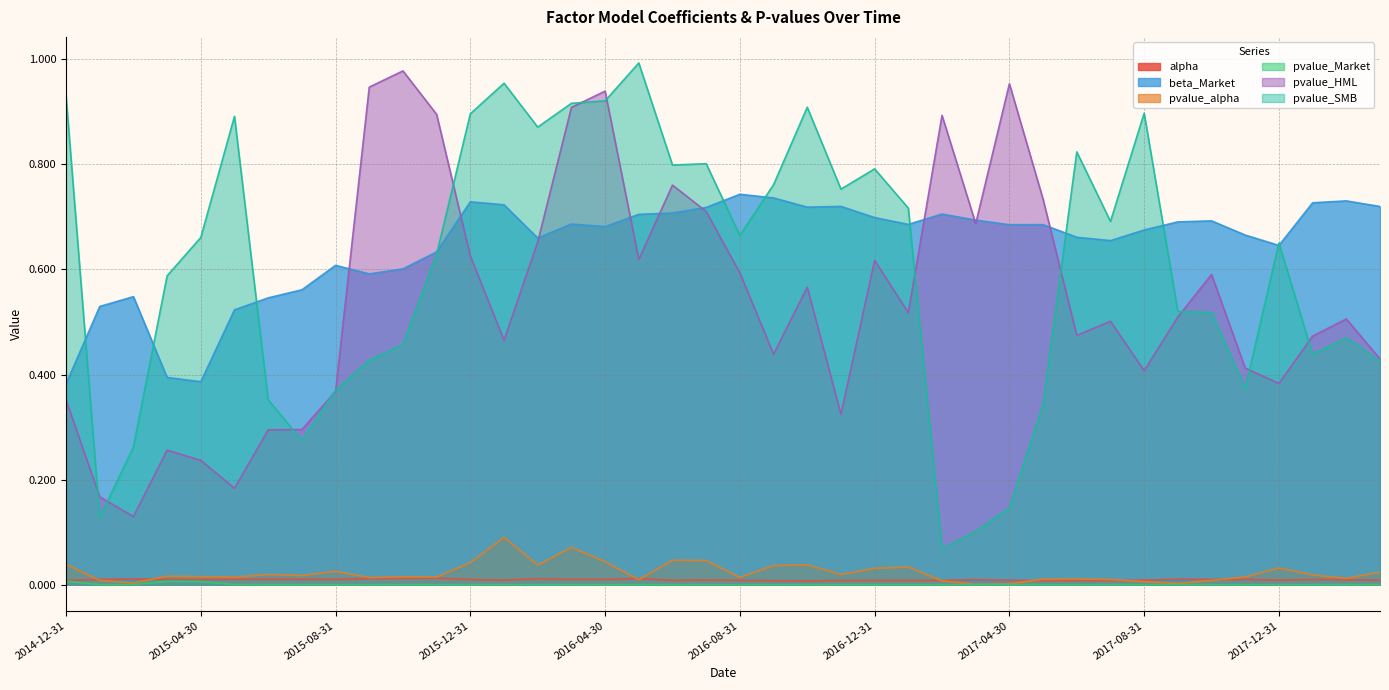

What is the label of the 27th point from the right?

2016-01-31